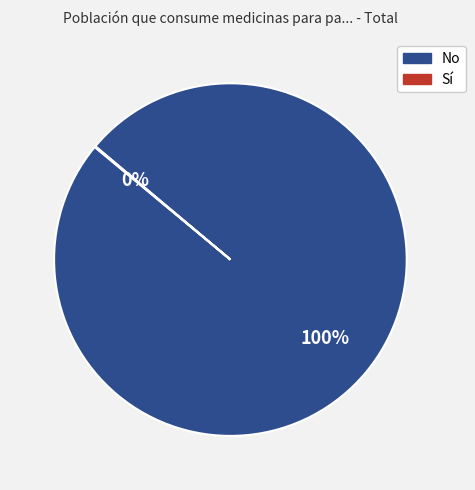

To the nearest percent, what percentage of the pie is No?

100%